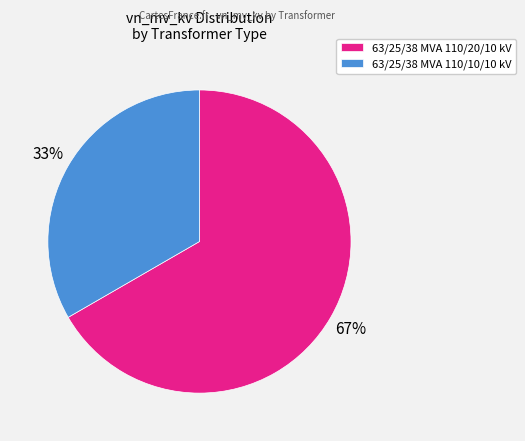

Which category has the biggest portion of the pie?

63/25/38 MVA 110/20/10 kV